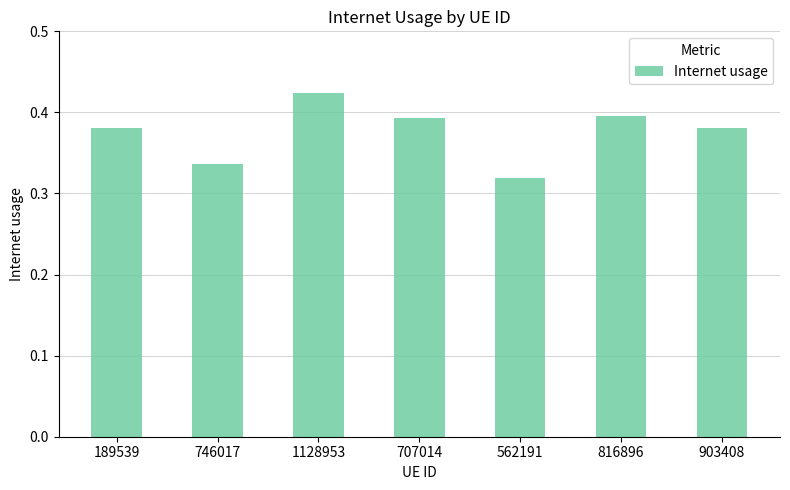

What is the difference between the second highest and minimum values?

0.1